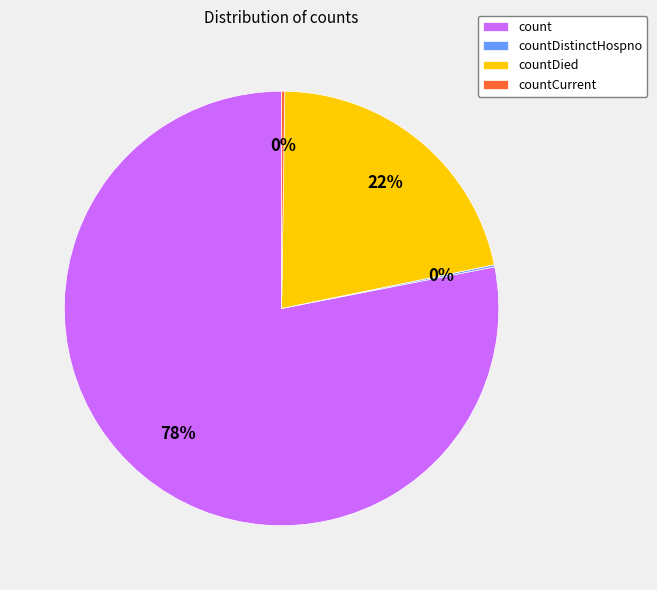

What is the majority slice?

count